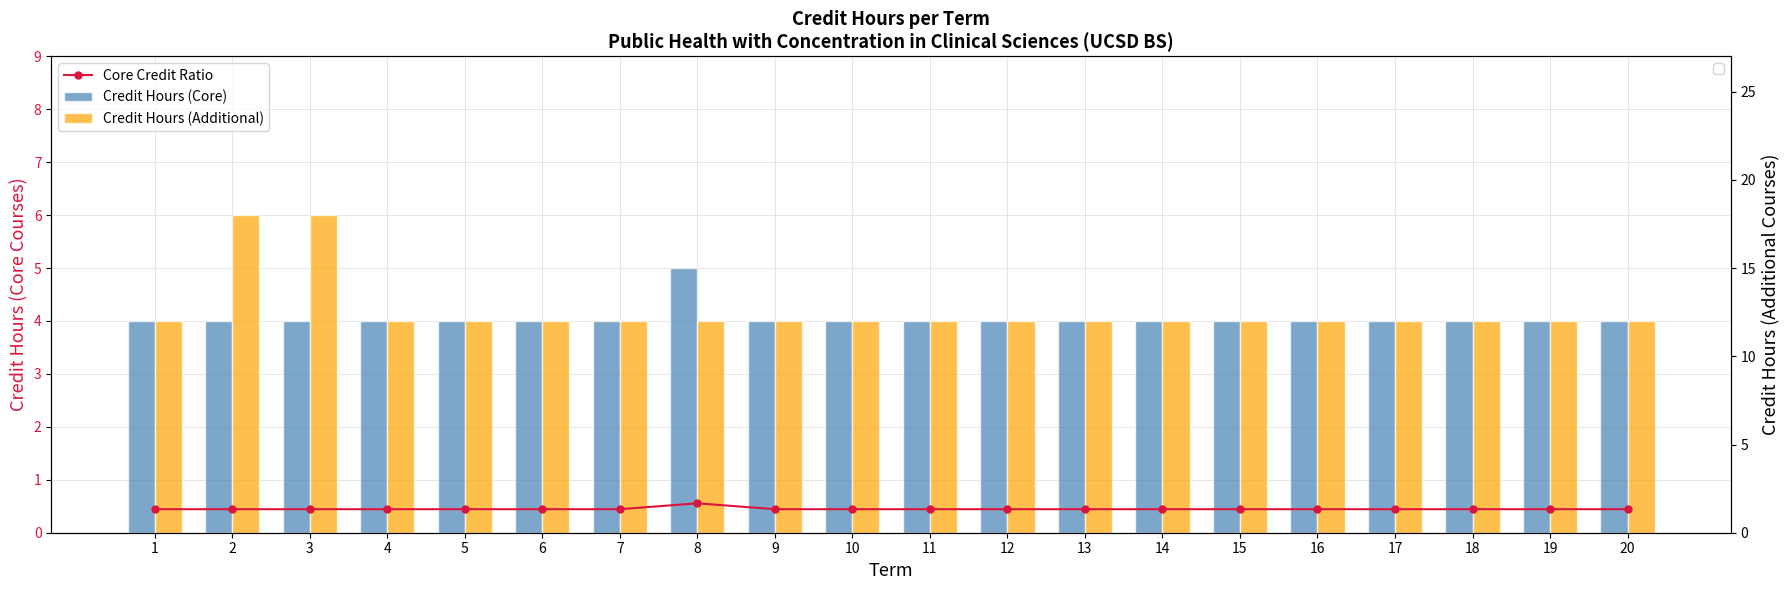

What value does the Core Credit Ratio series have at 1?

0.4